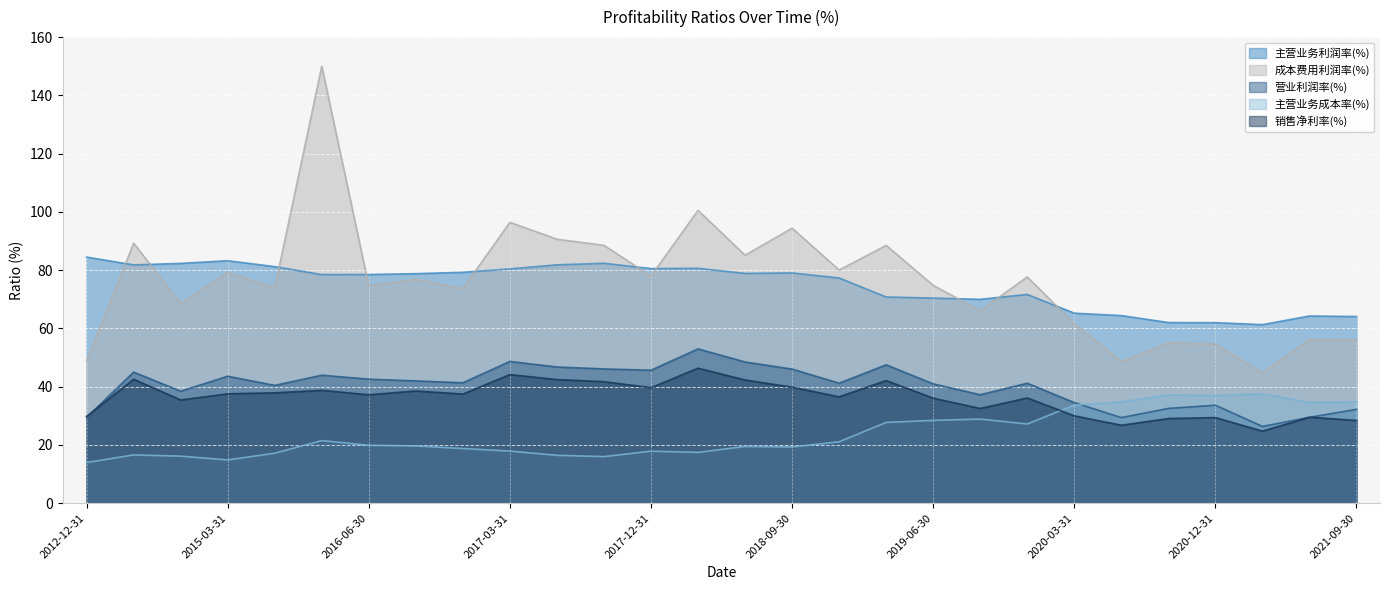

Between 2021-09-30 and 2016-09-30, which is larger?

2016-09-30